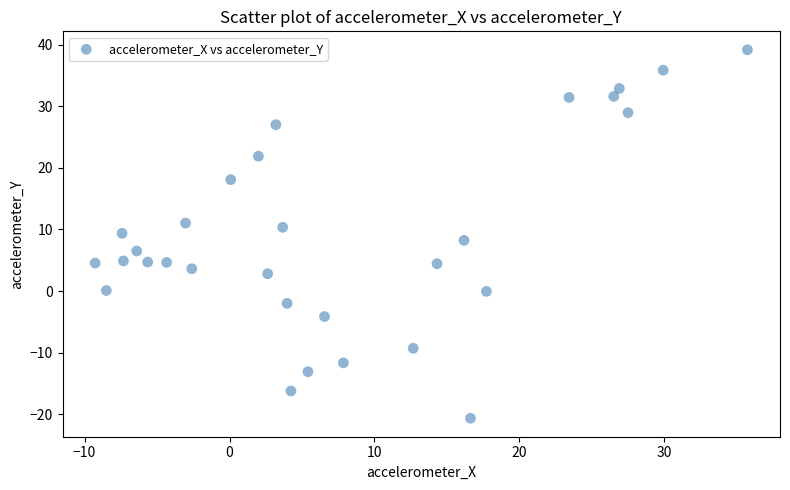

What is the range of Y values (max minus min)?

59.9